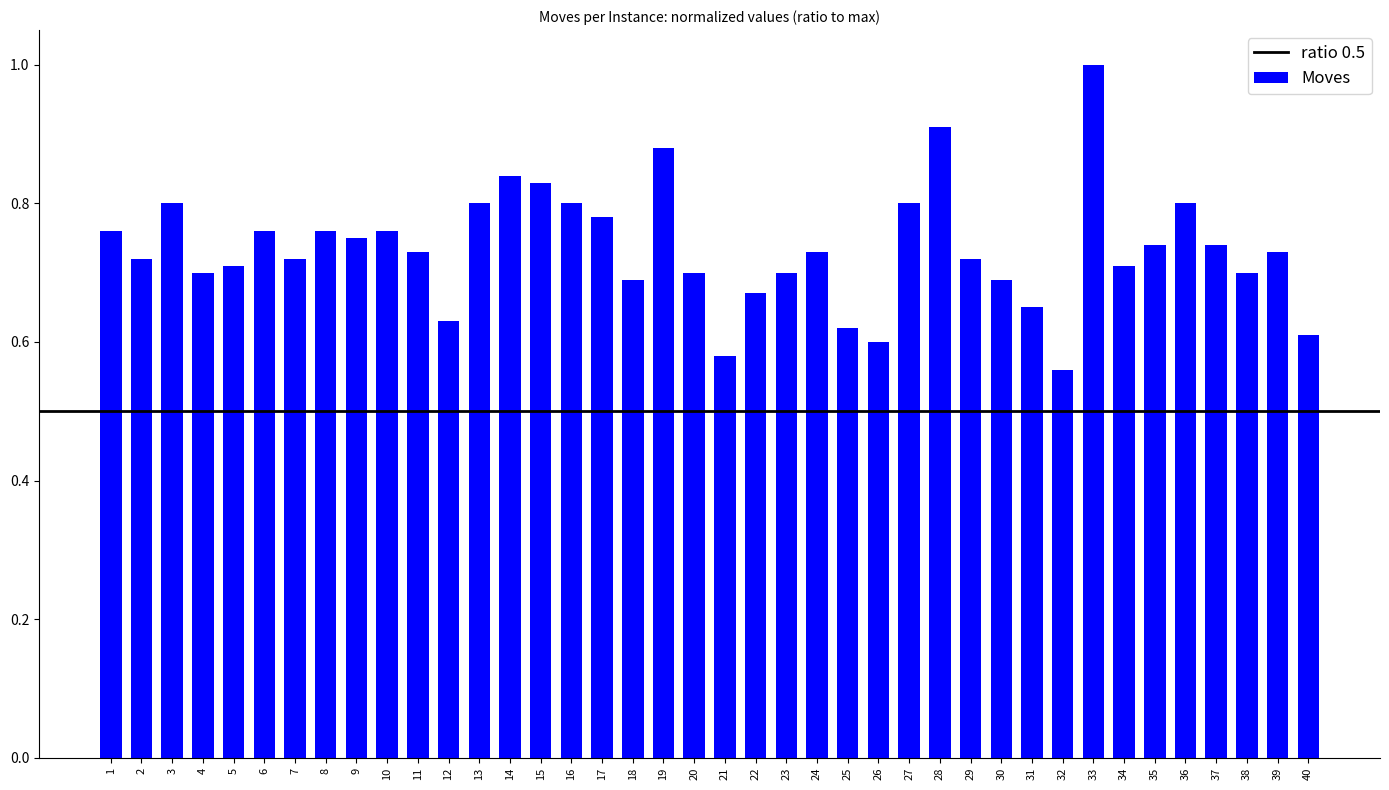

What is the sum of all values?

29.4